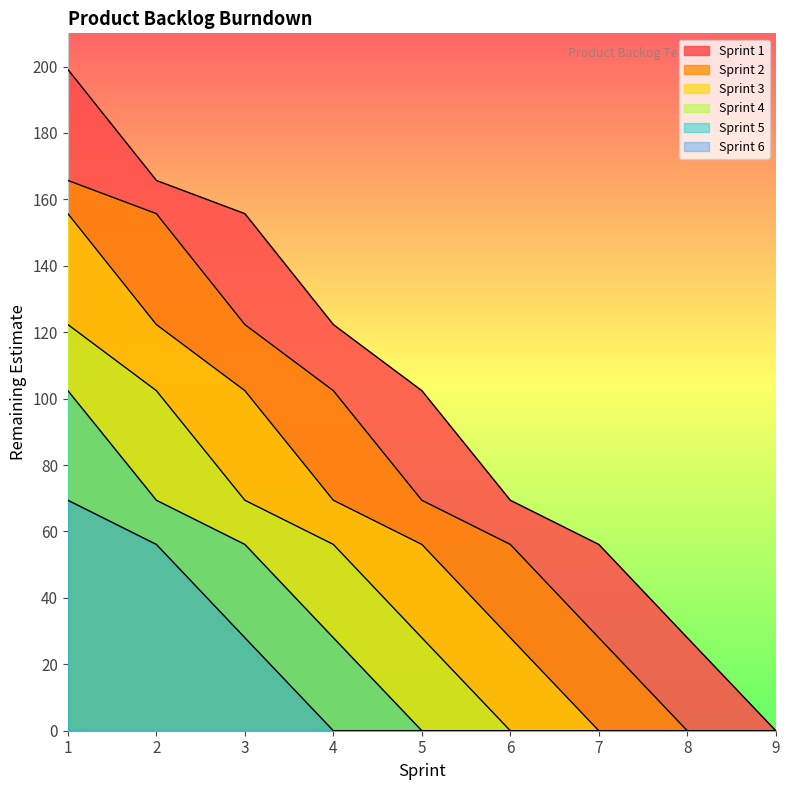

True or false: Sprint 4 has more than 2 points higher than both neighbors.

False